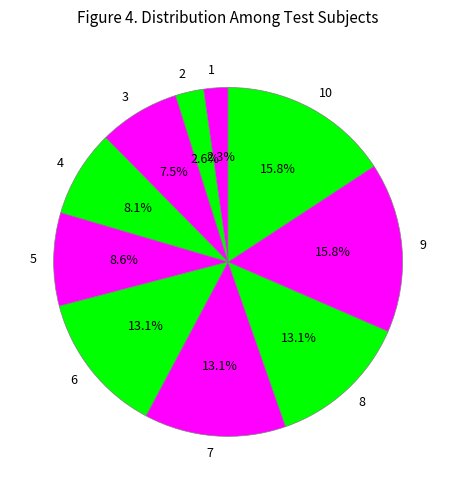

Is there a majority slice in this chart?

No